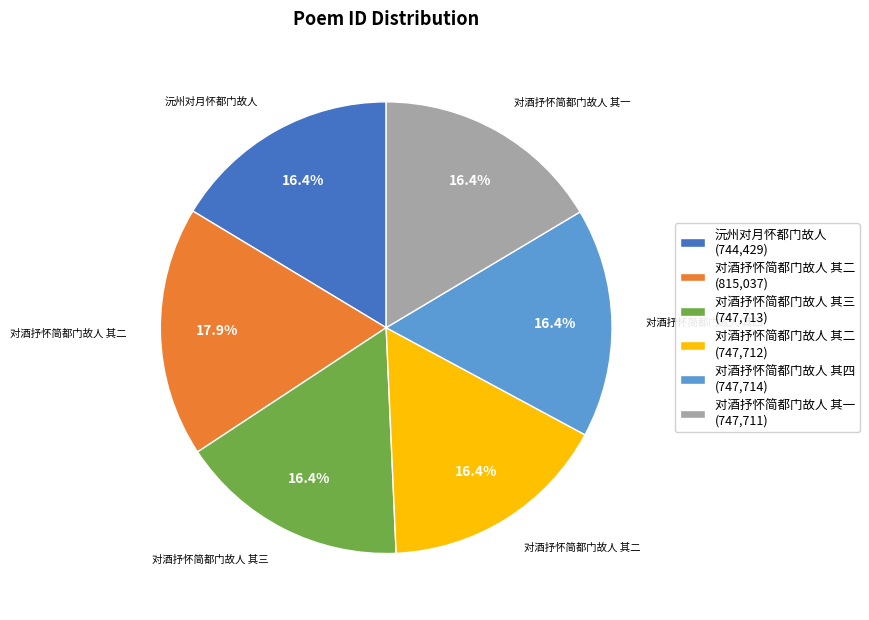

How many slices are in this pie chart?

6